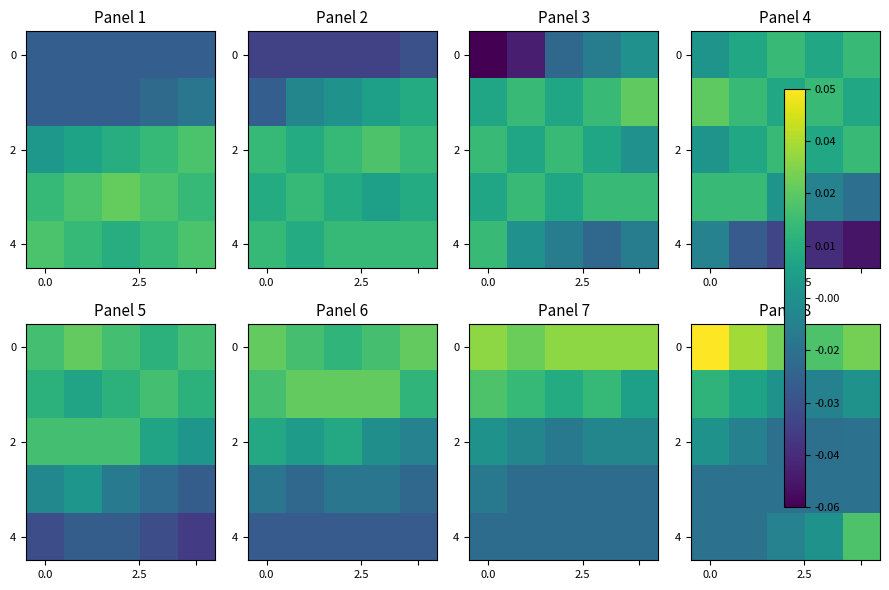

Which category has the lowest value across all series?

2